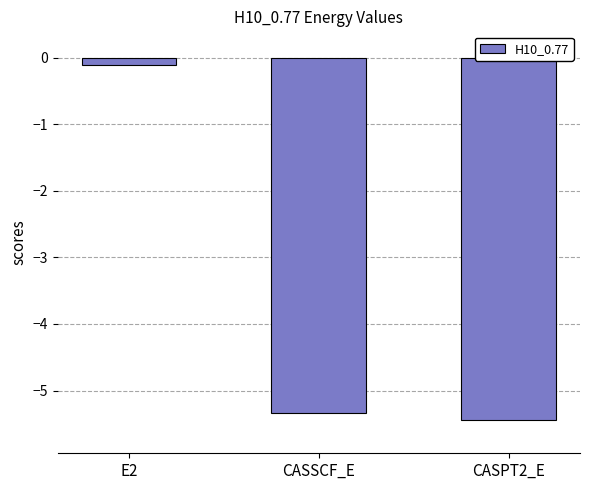

Which has a higher value, CASSCF_E or CASPT2_E?

CASSCF_E